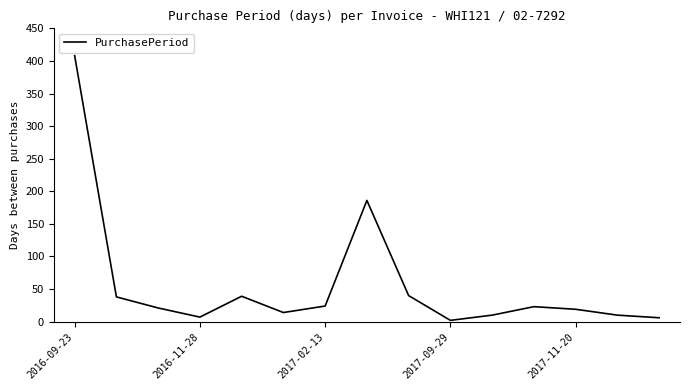

What is the minimum value shown in the chart?

2